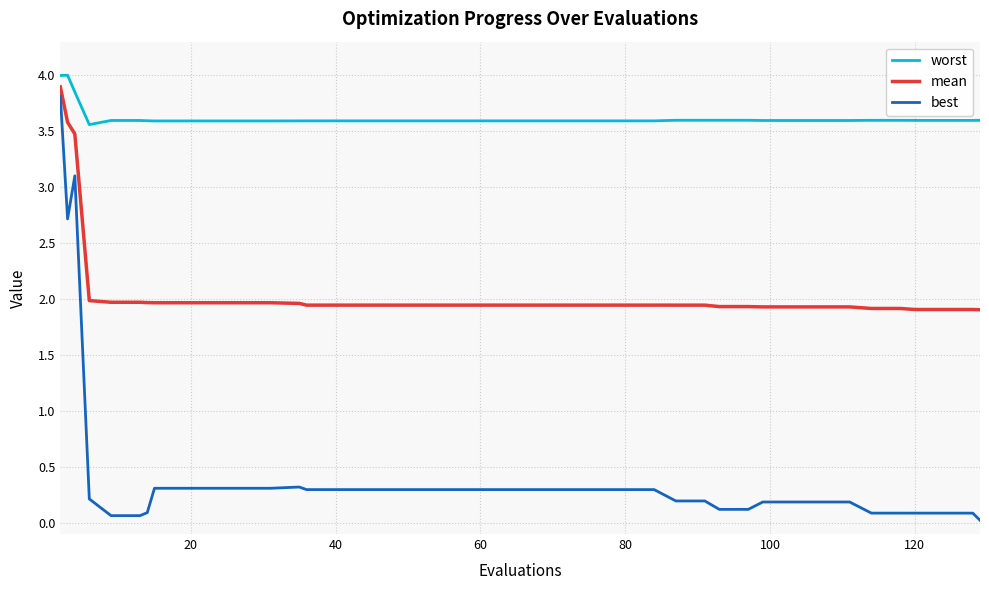

What is the maximum value for best?

3.8